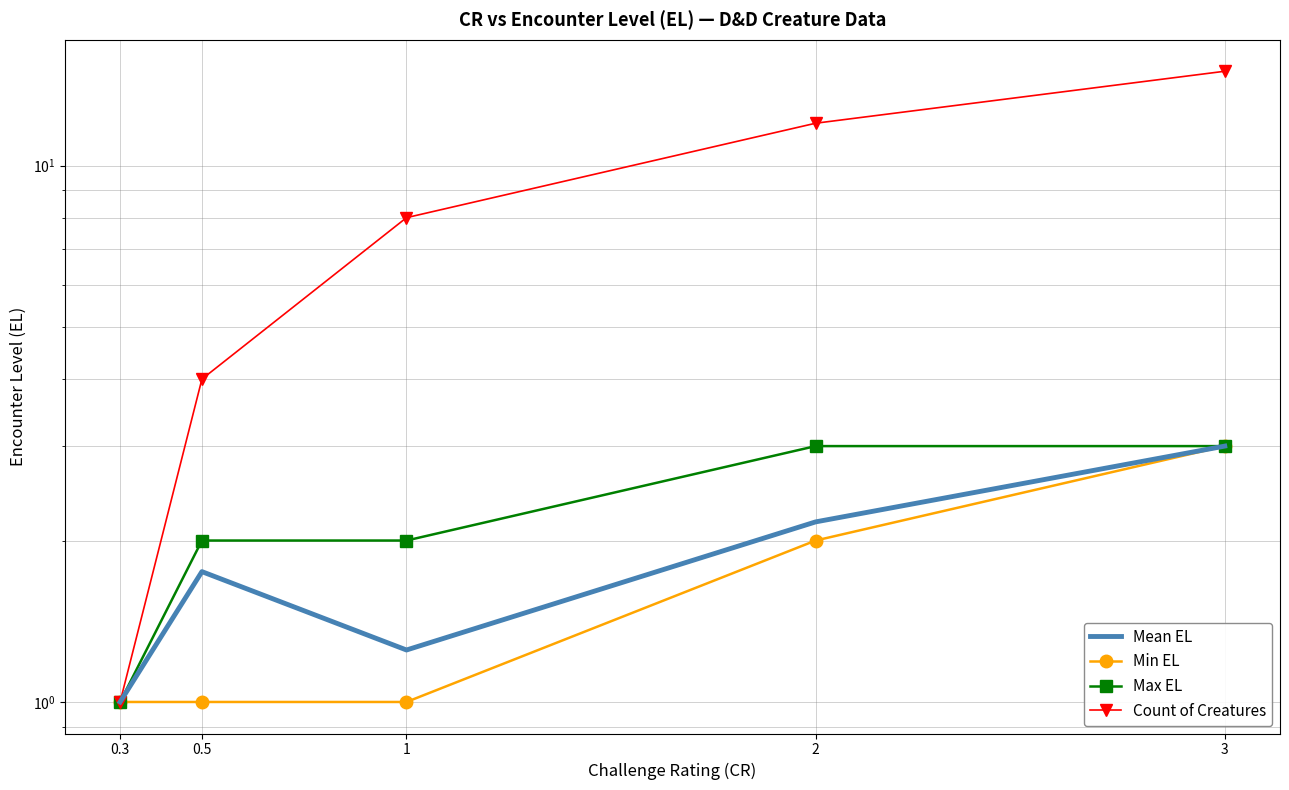

Which series changed the most between 2 and 3?

Count of Creatures